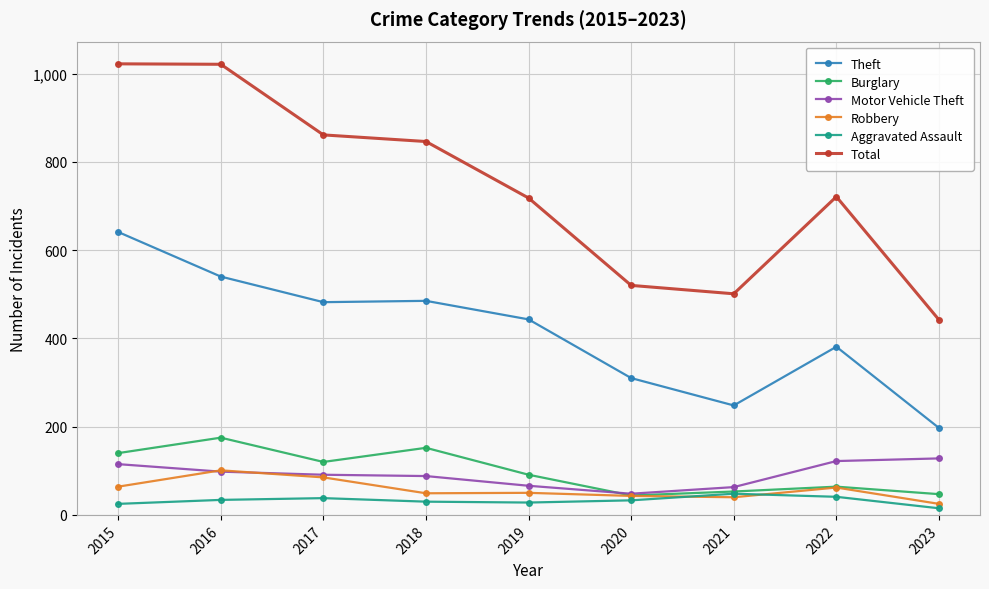

Where is the first local maximum for Burglary?

2016